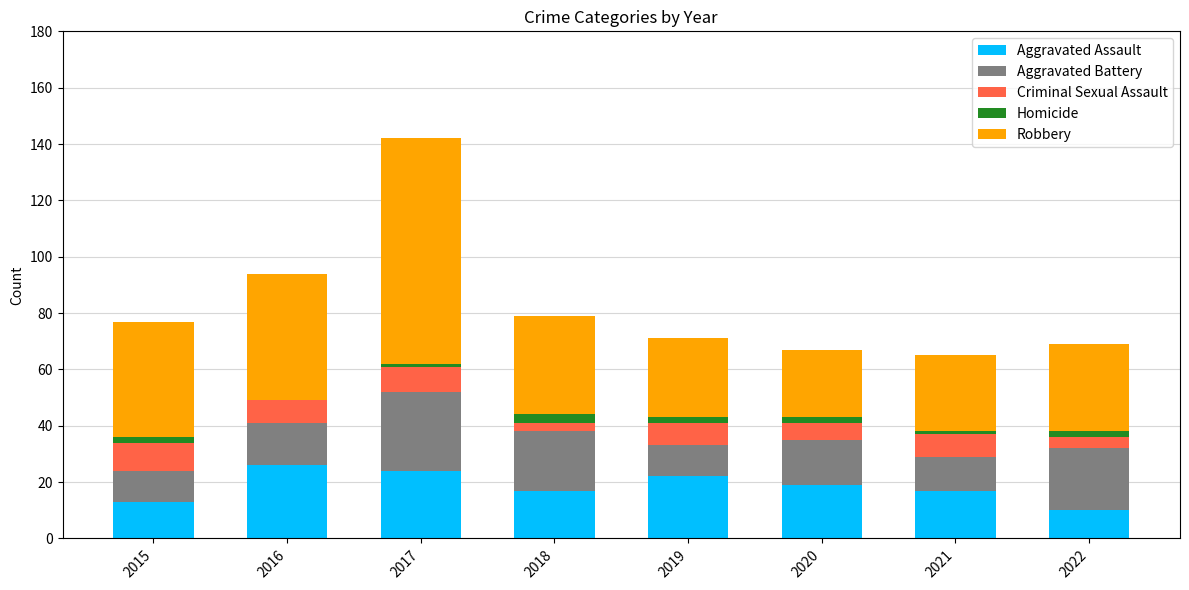

Are the bars grouped side by side (vs. stacked)?

No